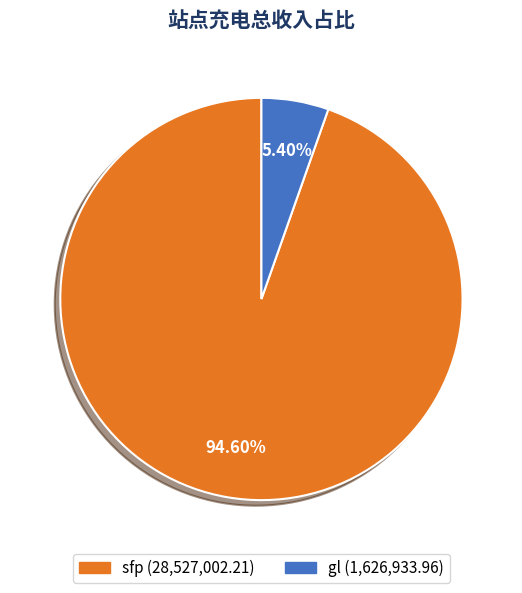

What is the largest slice in the pie chart?

sfp